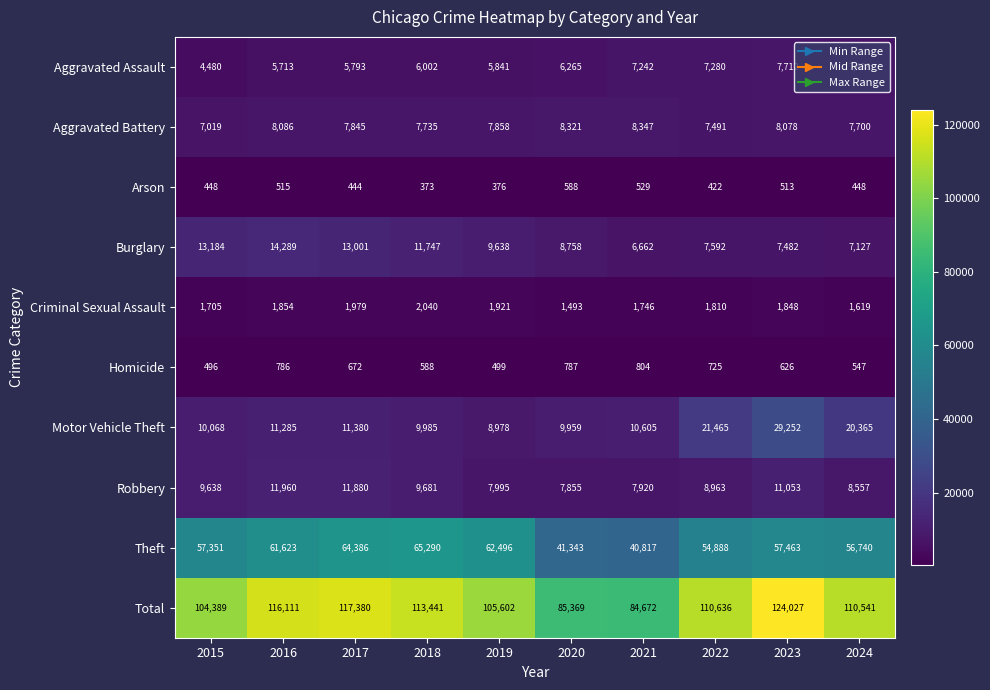

Which series has the largest range (max minus min)?

Total